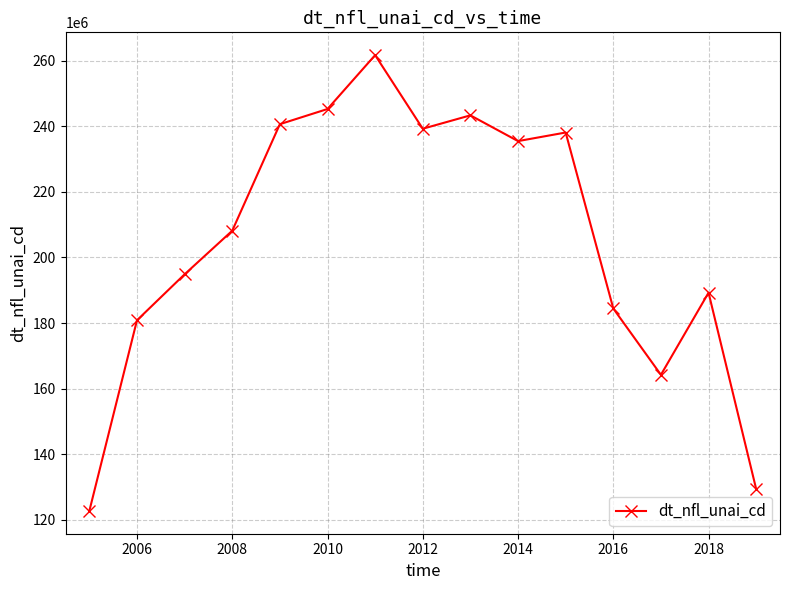

True or false: the data has more than 1 interior local peaks.

True